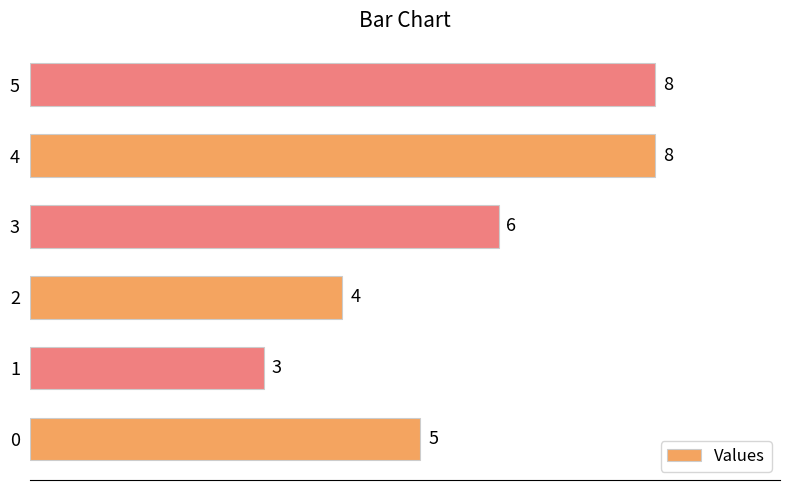

What is the ratio of the value at 2 to the value at 0?

0.8